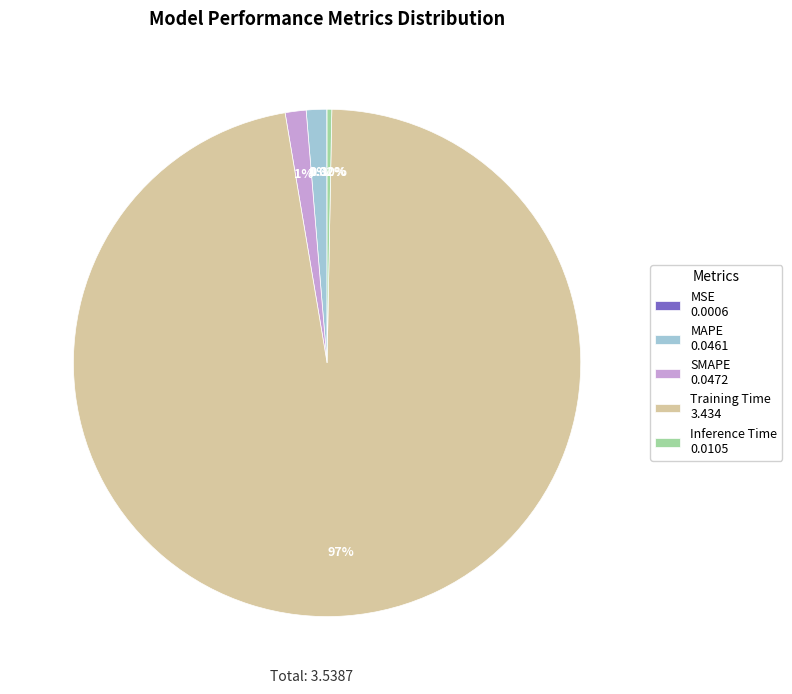

Between Inference Time 0.0105 and SMAPE 0.0472, which is larger?

SMAPE 0.0472